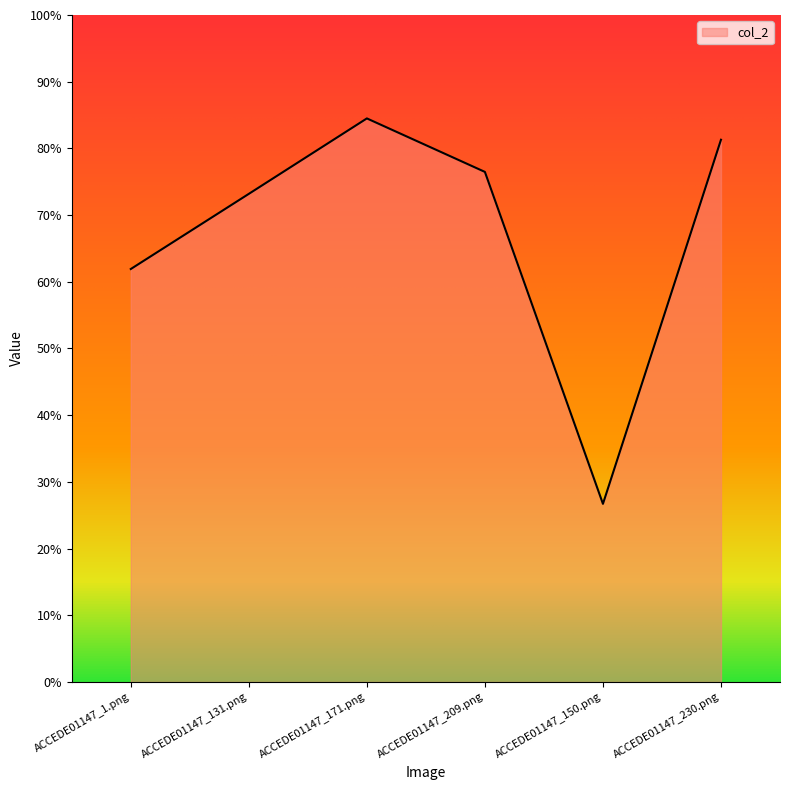

What position from the right is ACCEDE01147_1.png?

6